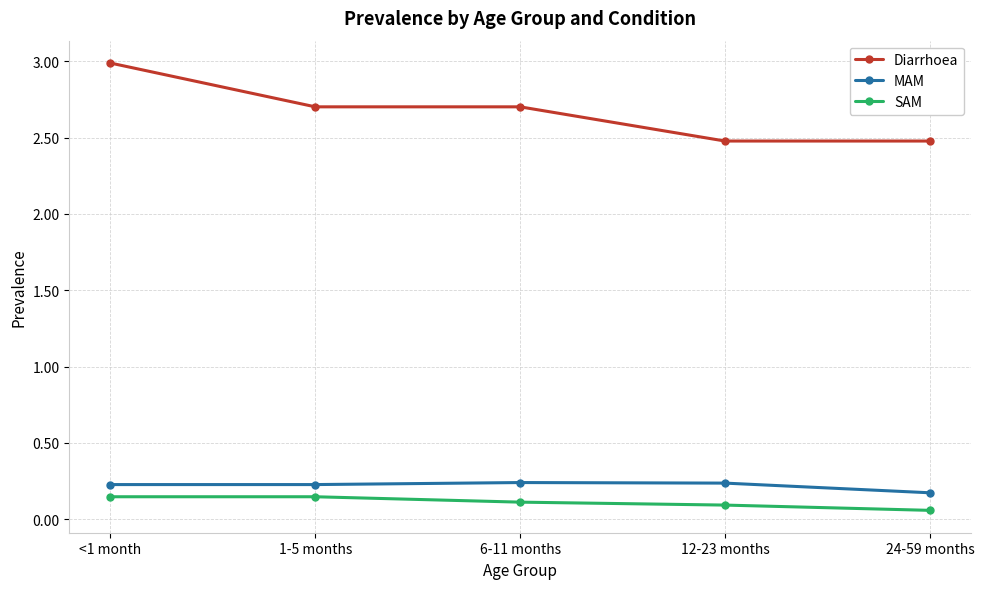

Which series changed the most between 1-5 months and 12-23 months?

Diarrhoea